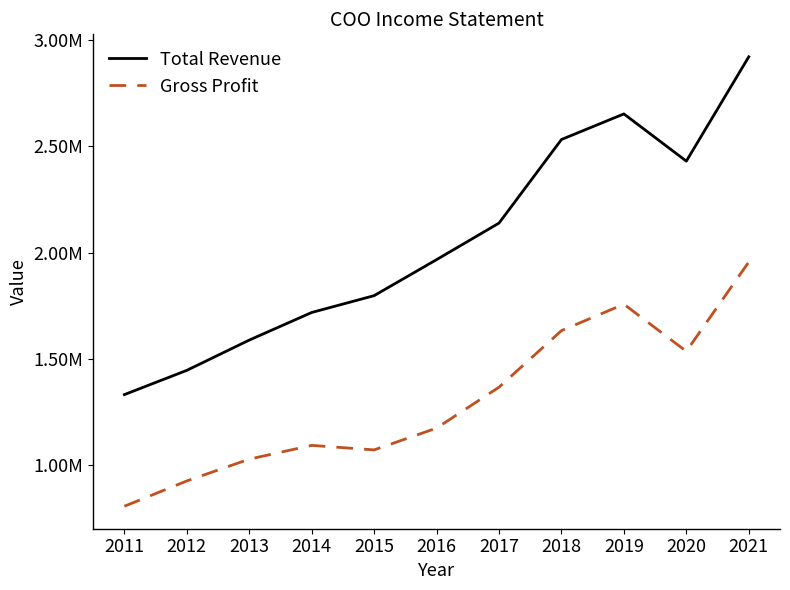

True or false: Gross Profit and Total Revenue intersect in this chart.

False